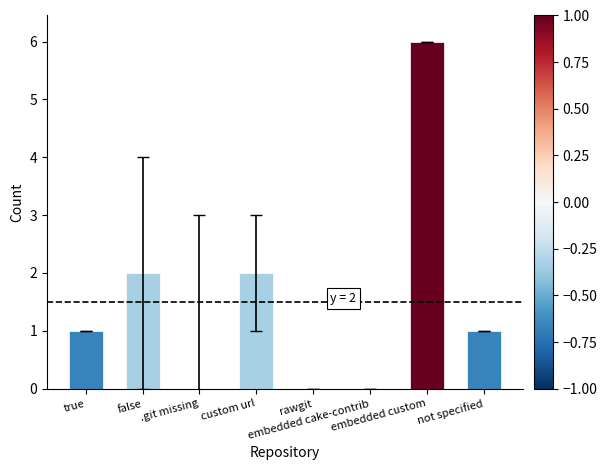

Reading right to left, what are all the values shown in this chart?

1	6	0	0	2	0	2	1